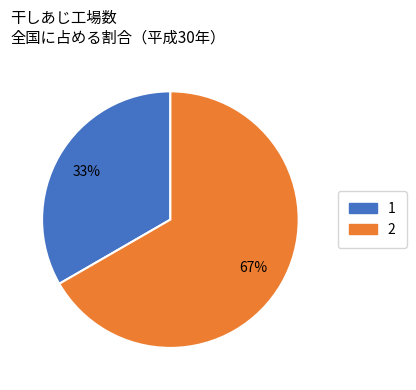

Is the sum of 1 and 2 greater than half?

Yes